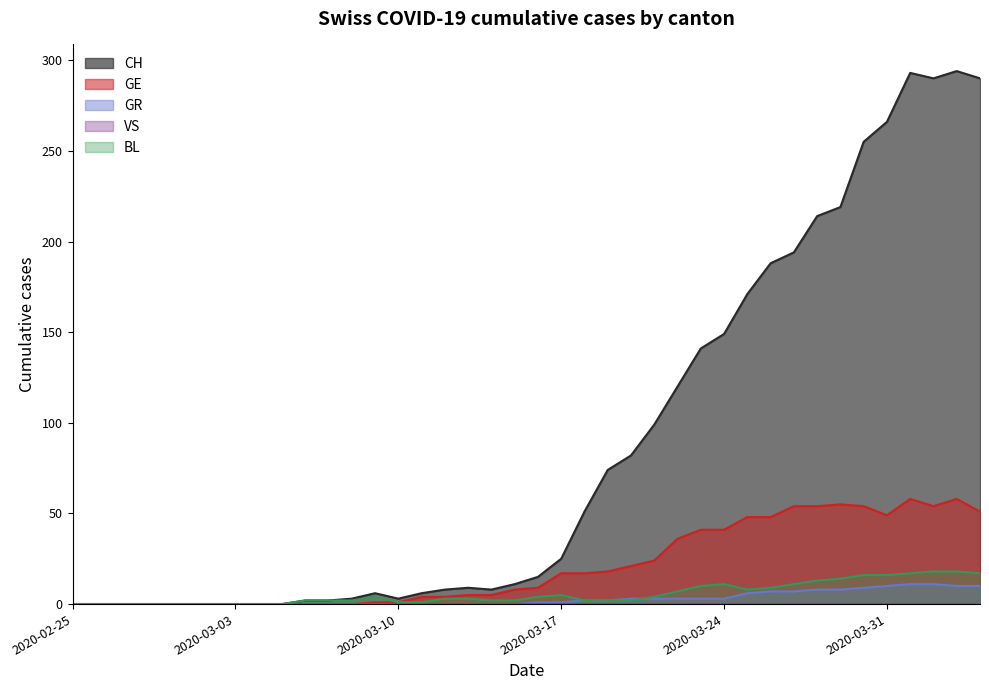

What is the value of the GE point at the 38th from the left?

54